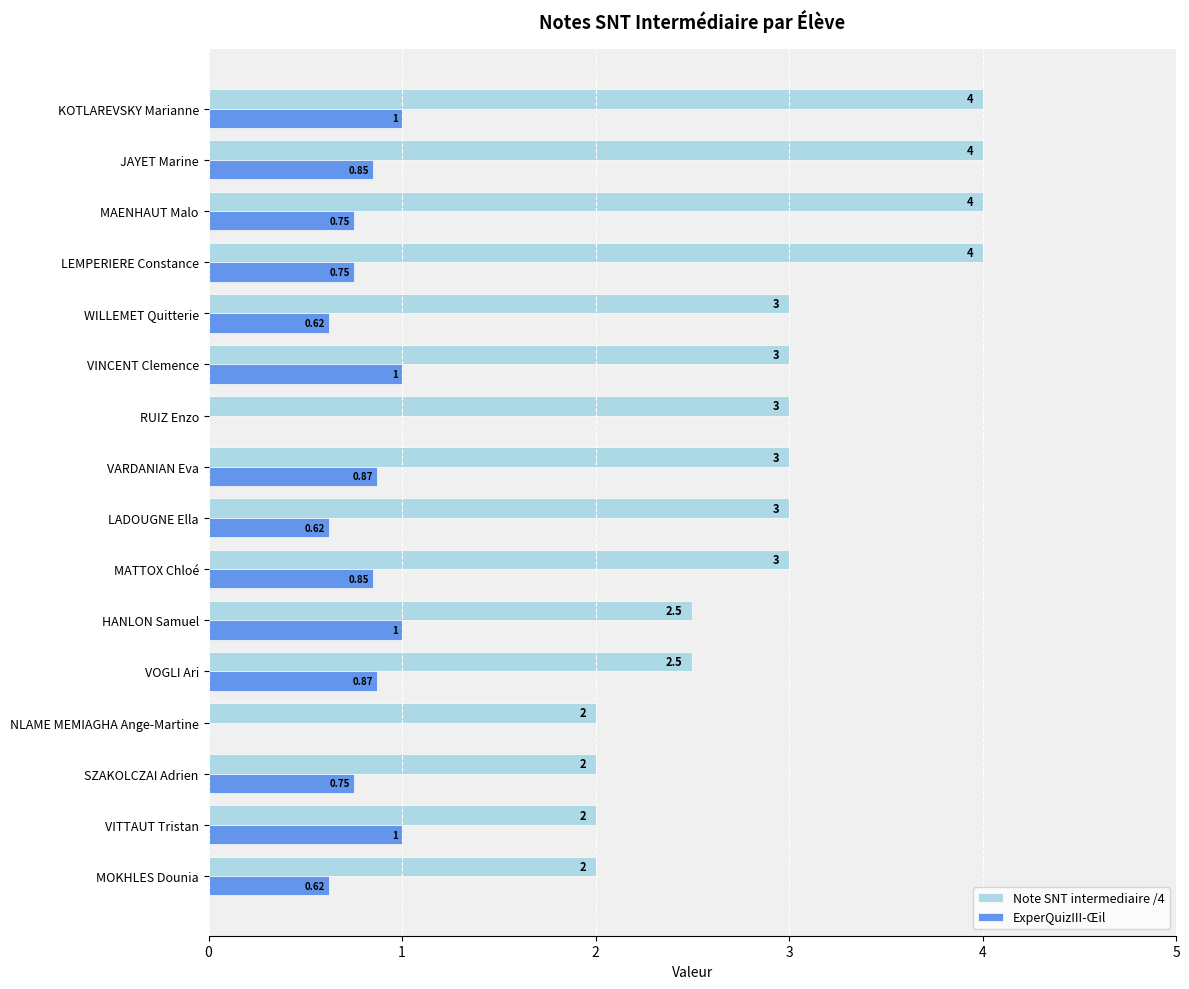

What is the total value across all series at RUIZ Enzo?

3.0